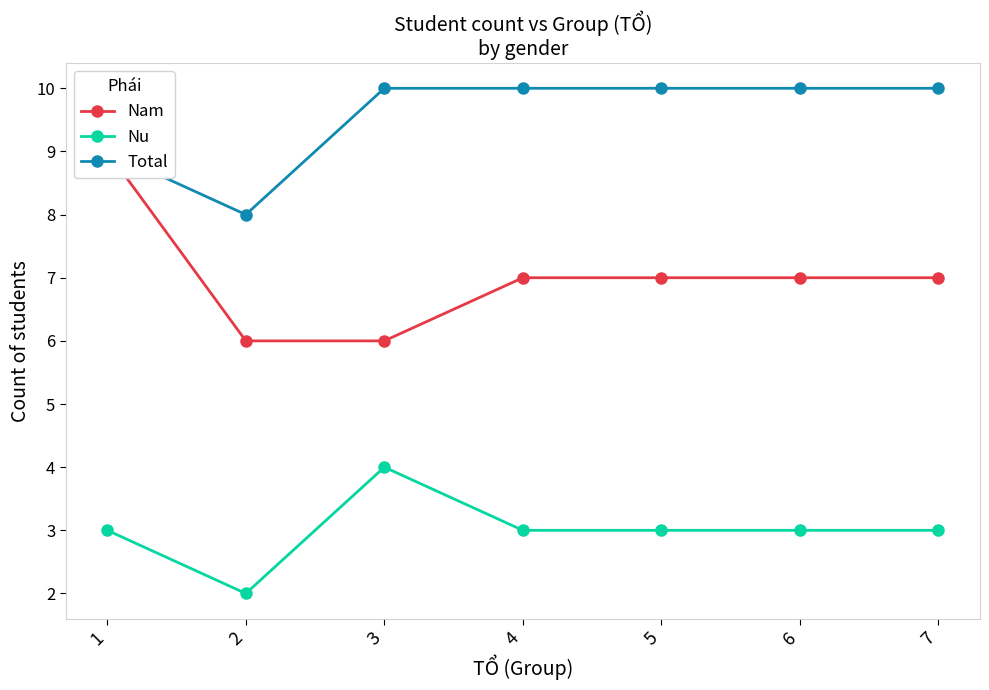

True or false: Nam has a value of 2 at 2.

False